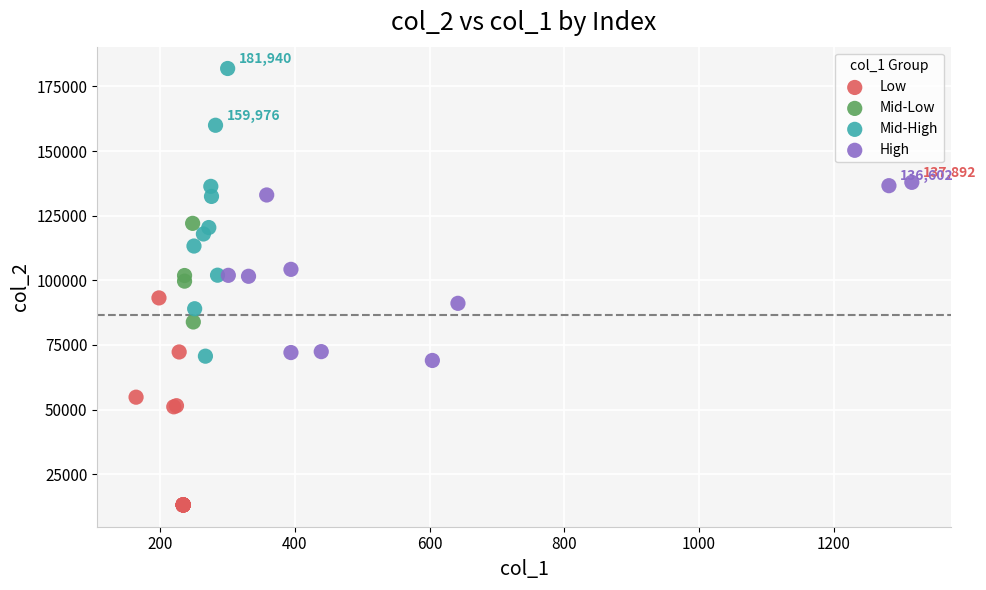

Which series reaches the maximum Y coordinate?

Mid-High